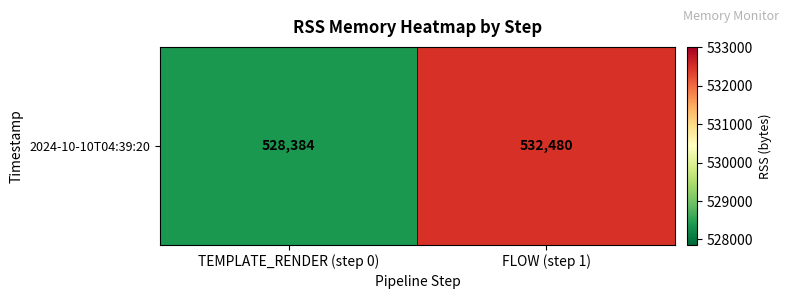

Rank the categories by value from lowest to highest.

TEMPLATE_RENDER (step 0), FLOW (step 1)